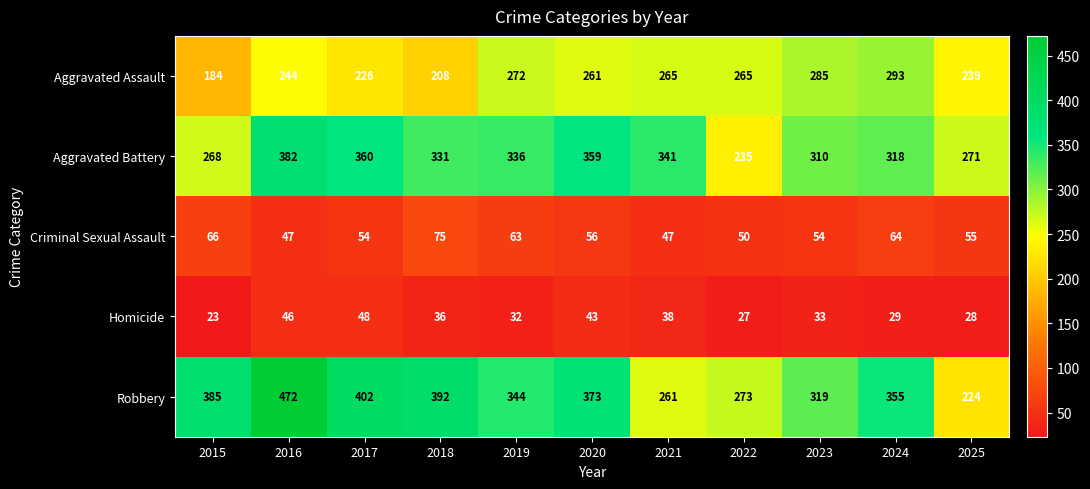

What is the total value across all series at 2018?

1042